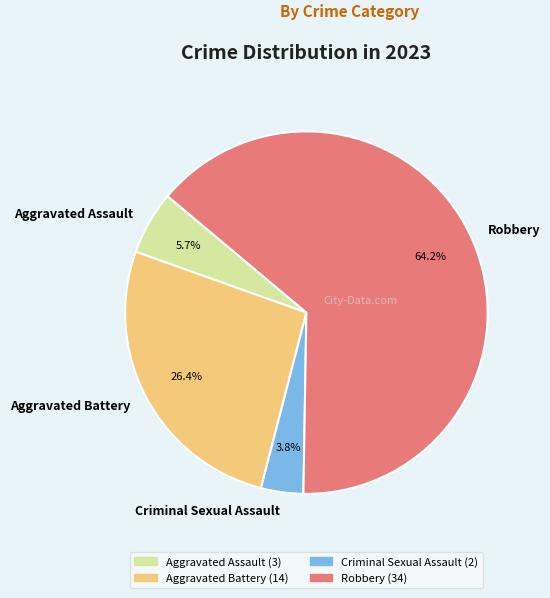

To the nearest percent, what is the difference between the largest and smallest slice percentages?

60%